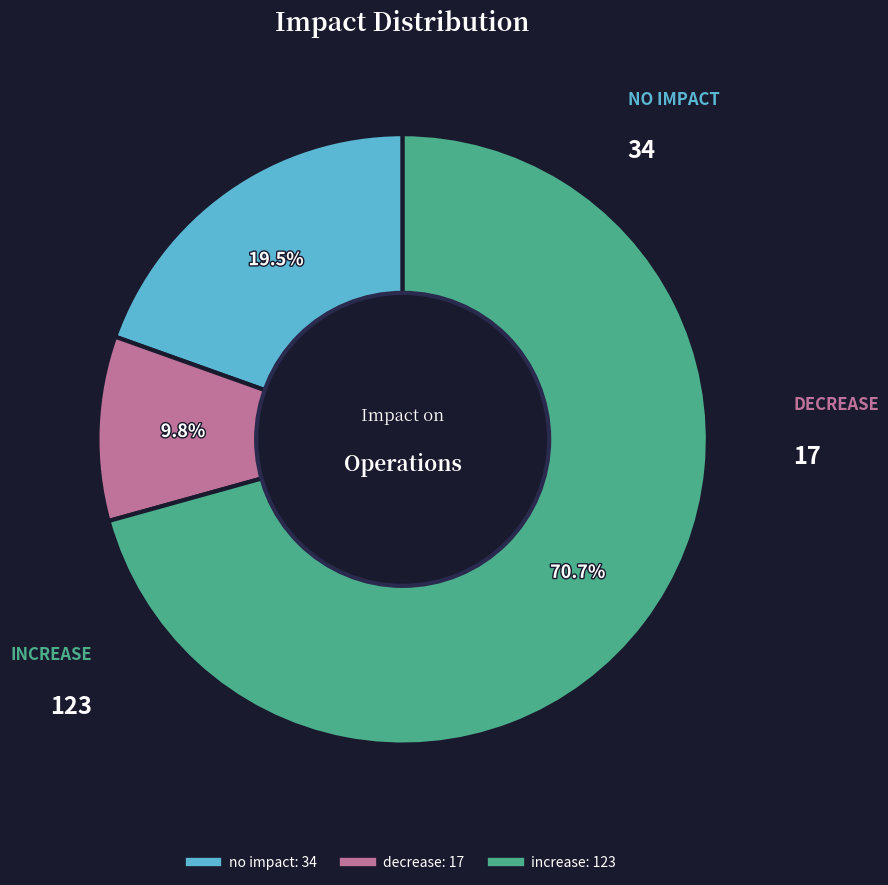

To the nearest percent, what is the average slice percentage?

33%